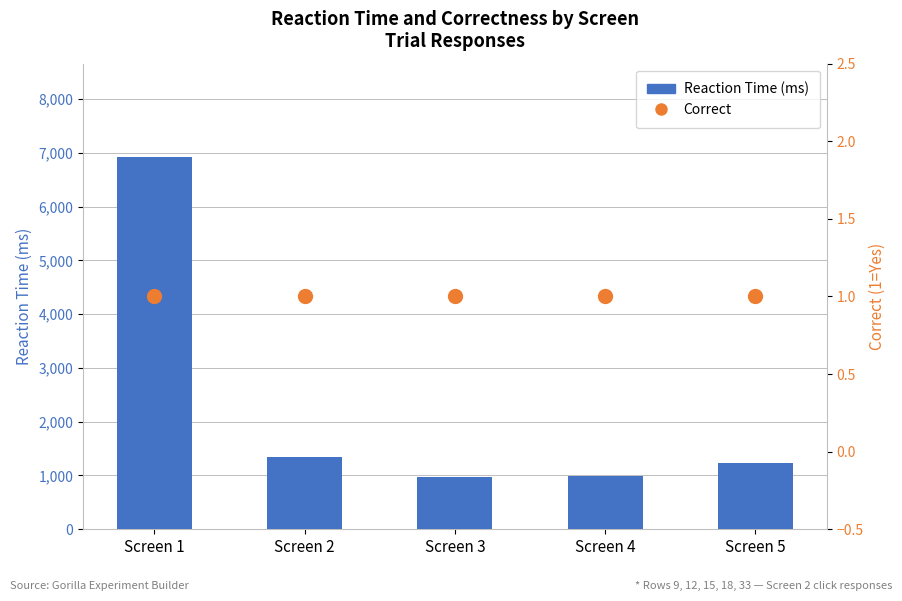

What are all the series names shown in the legend?

Reaction Time (ms), Correct